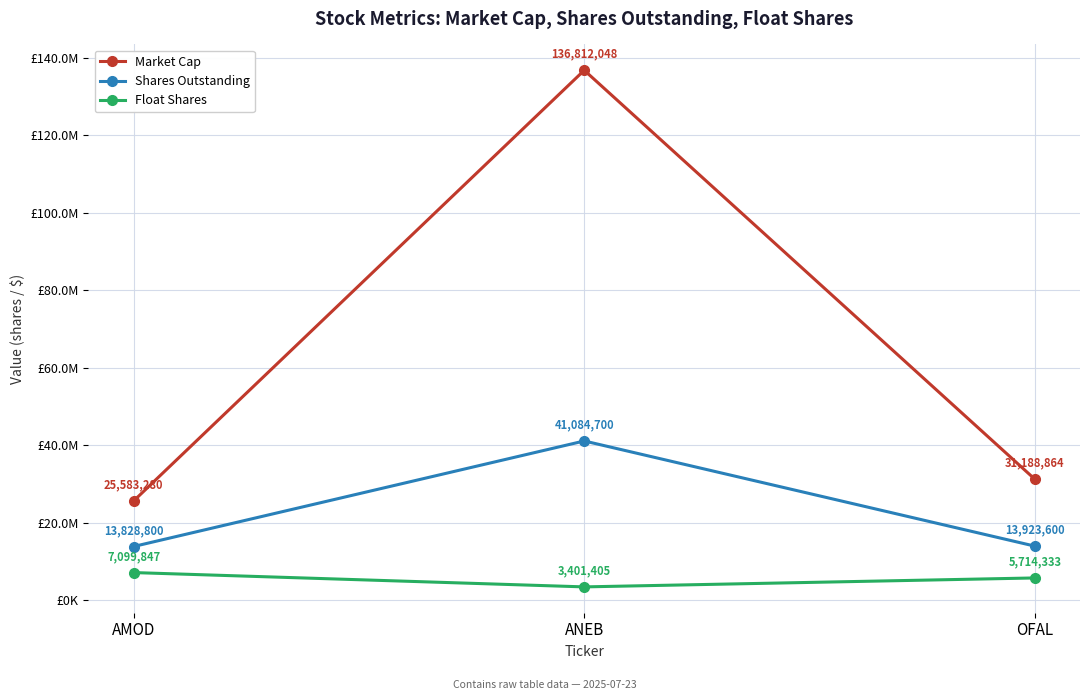

At which label does Shares Outstanding first exceed 13923600?

ANEB